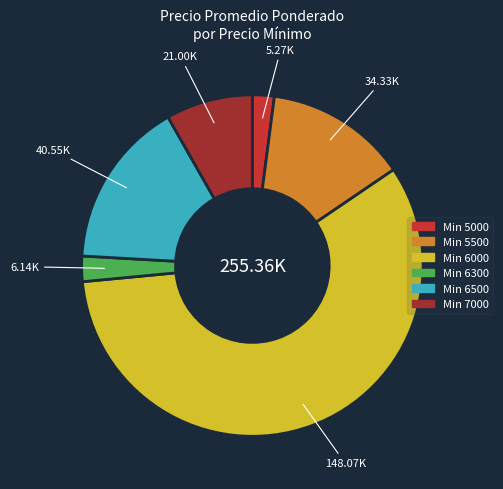

Is there a majority slice in this chart?

Yes